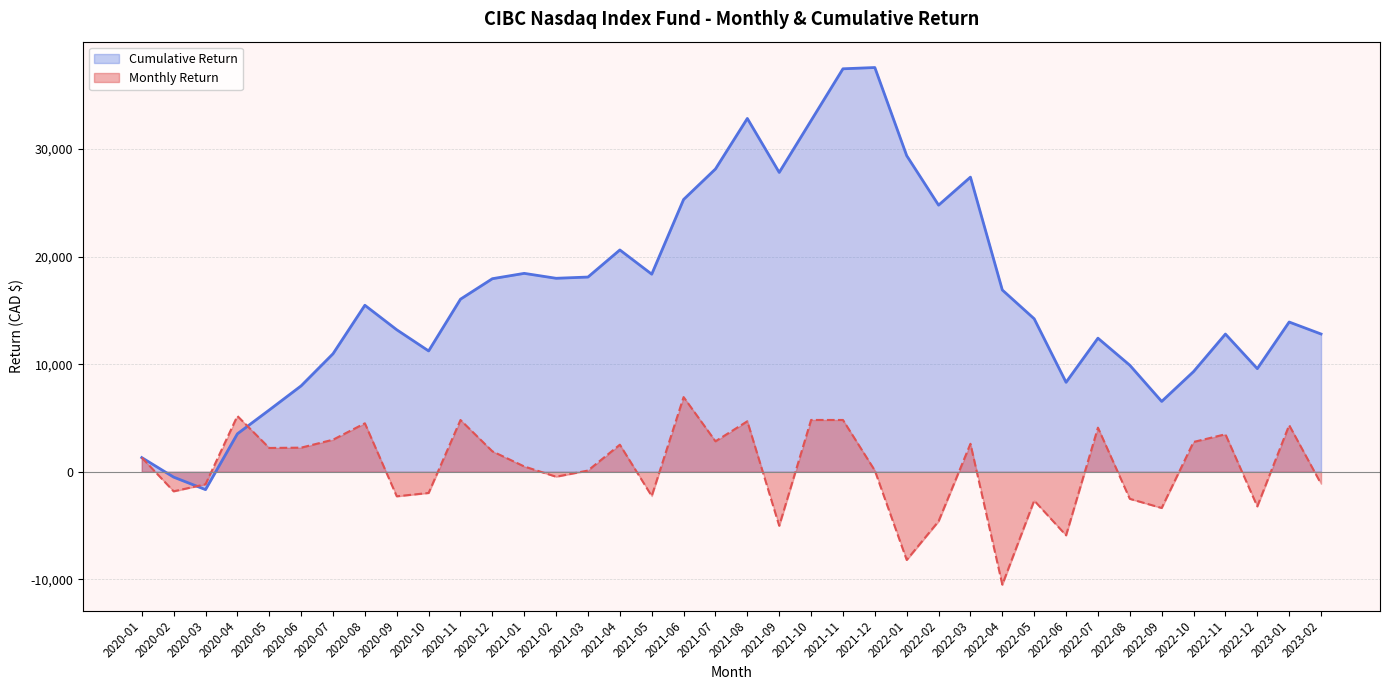

What is the difference between the Cumulative Return values at 2021-01 and 2022-10?

9132.1